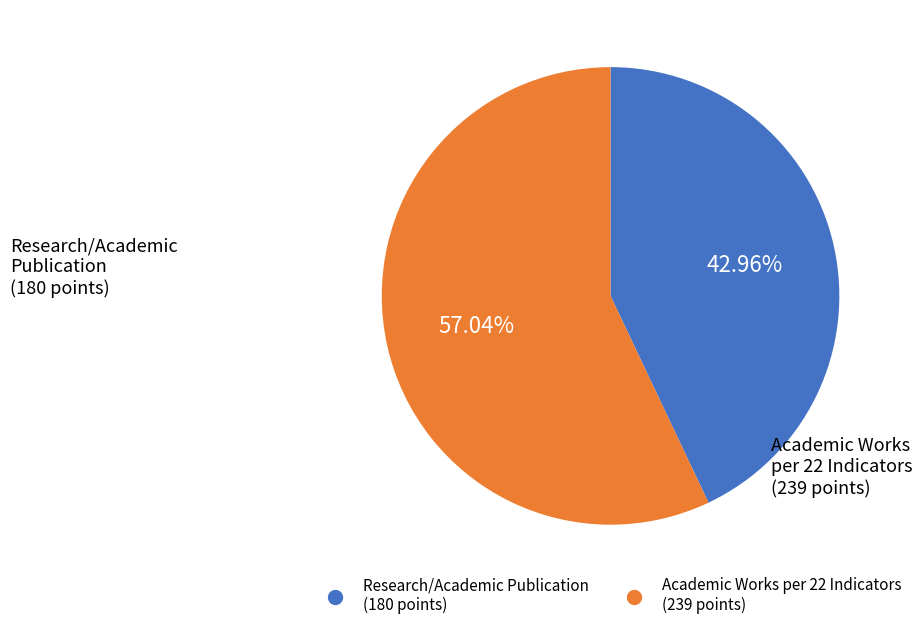

Is there a majority slice in this chart?

Yes